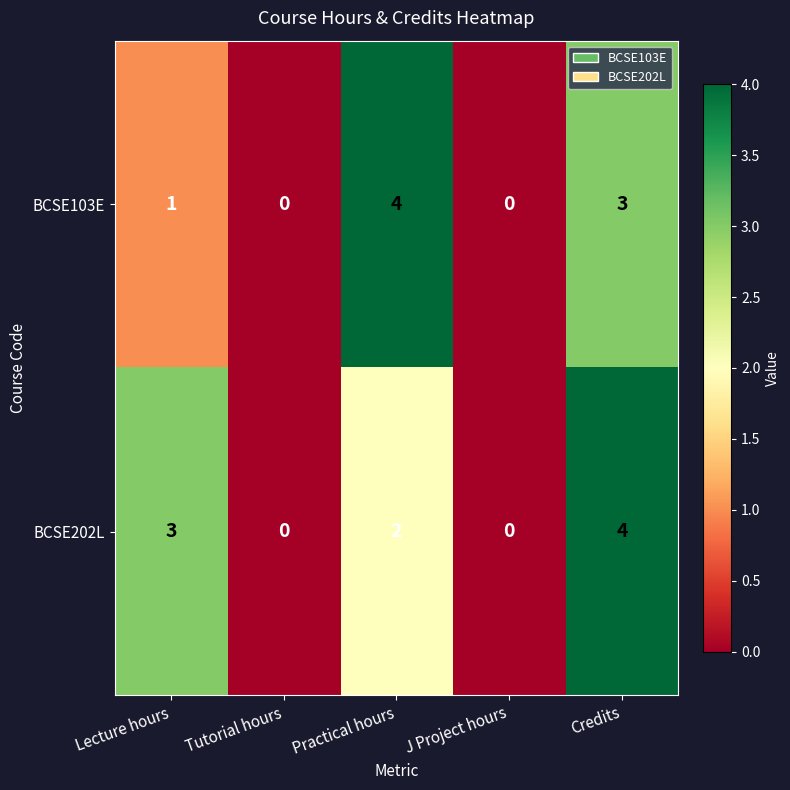

How many data points does each series have?

5